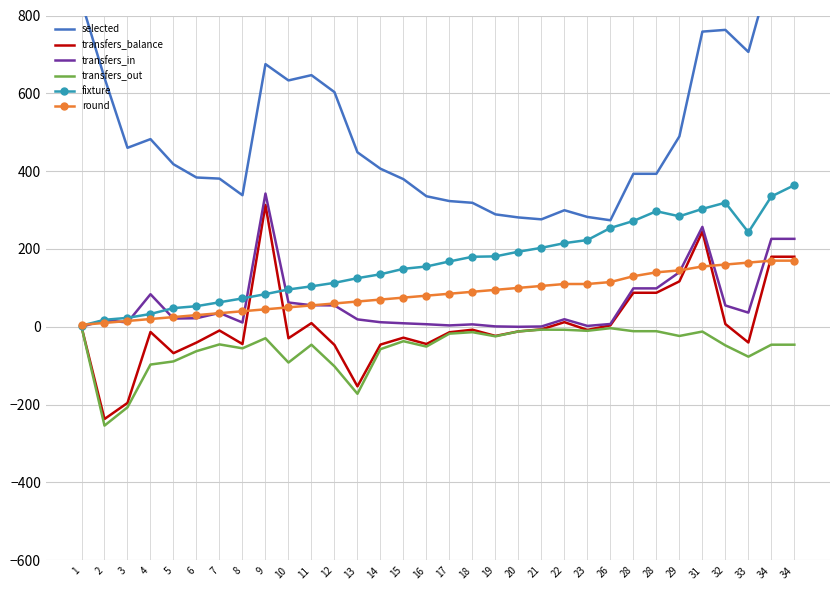

Reading left to right, what are all the values shown in this chart?

selected: 835.0	639.7	460.0	482.3	417.7	383.7	380.8	338.1	675.0	633.1	646.7	603.1	448.4	406.3	379.4	335.5	323.1	318.7	289.0	281.0	276.2	299.6	282.3	273.8	393.2	393.2	489.3	758.6	763.1	706.4	918.3	918.3
transfers_balance: 0.0	-236.9	-195.6	-13.3	-67.7	-40.5	-9.5	-44.3	313.1	-29.5	9.5	-46.6	-153.1	-45.7	-27.9	-44.2	-14.0	-7.5	-23.4	-11.9	-6.5	11.9	-8.0	3.7	87.5	87.5	116.7	244.6	7.1	-40.3	180.1	180.1
transfers_in: 0.0	16.9	11.3	83.7	21.2	22.1	35.7	11.0	342.5	62.4	55.5	55.0	19.1	11.8	9.0	6.6	3.6	6.3	1.0	0.0	0.8	19.4	2.3	7.3	98.8	98.8	140.3	256.8	54.8	36.4	226.1	226.1
transfers_out: -0.0	-253.9	-206.9	-97.0	-88.9	-62.6	-45.2	-55.3	-29.3	-91.8	-46.0	-101.6	-172.1	-57.5	-37.0	-50.8	-17.6	-13.8	-24.4	-11.9	-7.3	-7.5	-10.3	-3.5	-11.3	-11.3	-23.5	-12.2	-47.7	-76.8	-46.0	-46.0
fixture: 3.0	18.0	23.0	33.0	48.0	53.0	63.0	73.0	84.0	96.0	104.0	113.0	125.0	135.0	149.0	155.0	168.0	180.0	181.0	193.0	203.0	215.0	223.0	254.0	272.0	297.0	284.0	303.0	319.0	243.0	335.0	364.0
round: 5.0	10.0	15.0	20.0	25.0	30.0	35.0	40.0	45.0	50.0	55.0	60.0	65.0	70.0	75.0	80.0	85.0	90.0	95.0	100.0	105.0	110.0	110.0	115.0	130.0	140.0	145.0	155.0	160.0	165.0	170.0	170.0